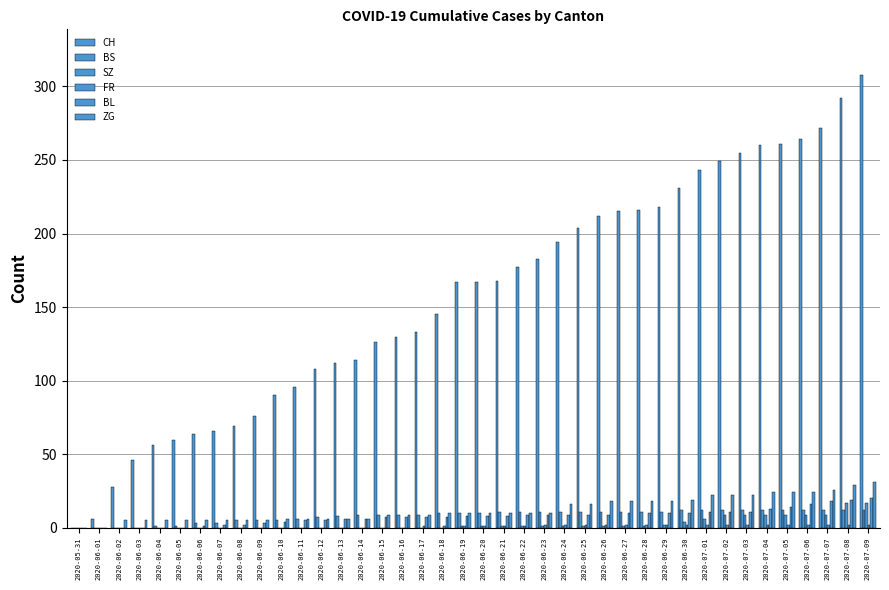

Reading left to right, list all the values displayed in this chart.

CH: 0	6	28	46	56	60	64	66	69	76	90	96	108	112	114	126	130	133	145	167	167	168	177	183	194	204	212	215	216	218	231	243	249	255	260	261	264	272	292	308
BS: 0	0	0	0	1	1	3	3	5	5	5	6	7	8	9	9	9	9	10	10	10	11	11	11	11	11	11	11	11	11	12	12	12	12	12	12	12	12	12	12
SZ: 0	0	0	0	0	0	0	0	0	0	0	0	0	0	0	0	0	0	0	1	1	1	1	1	1	1	1	1	1	2	4	6	9	9	9	9	9	9	17	17
FR: 0	0	0	0	0	0	0	0	0	0	0	0	0	0	0	0	0	1	1	1	1	1	1	2	2	2	2	2	2	2	2	2	2	2	2	2	2	2	2	2
BL: 0	0	0	0	0	0	1	2	2	3	4	5	5	6	6	7	7	7	7	8	8	8	9	9	9	9	9	10	10	10	10	11	11	11	13	14	16	18	19	20
ZG: 0	0	5	5	5	5	5	5	5	5	6	6	6	6	6	9	9	9	10	10	10	10	10	10	16	16	18	18	18	18	19	22	22	22	24	24	24	26	29	31